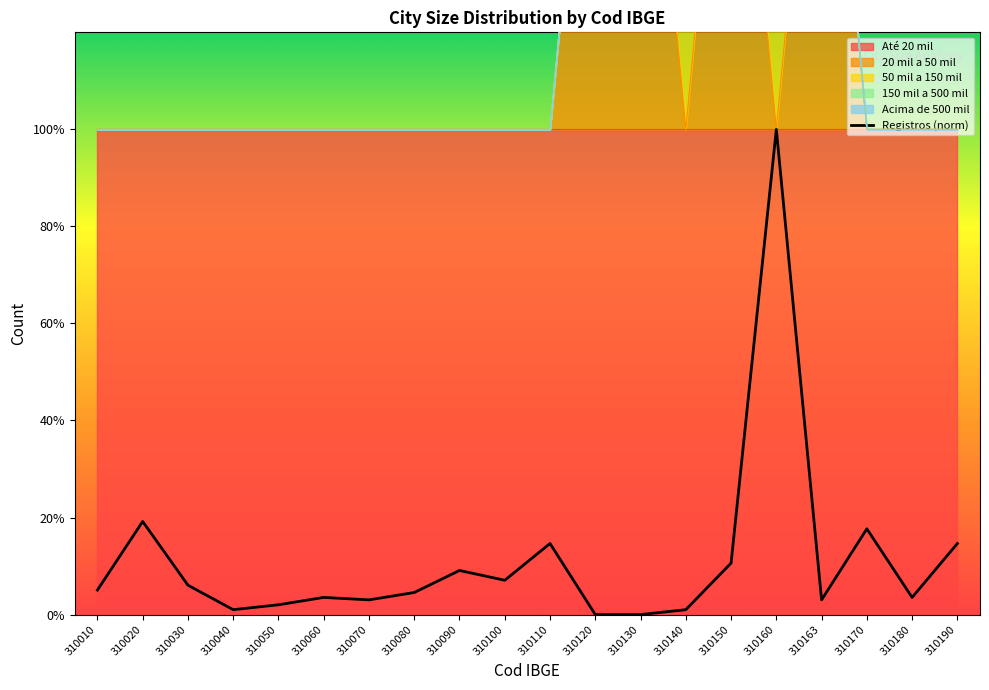

What is the sum of all values?

2.3